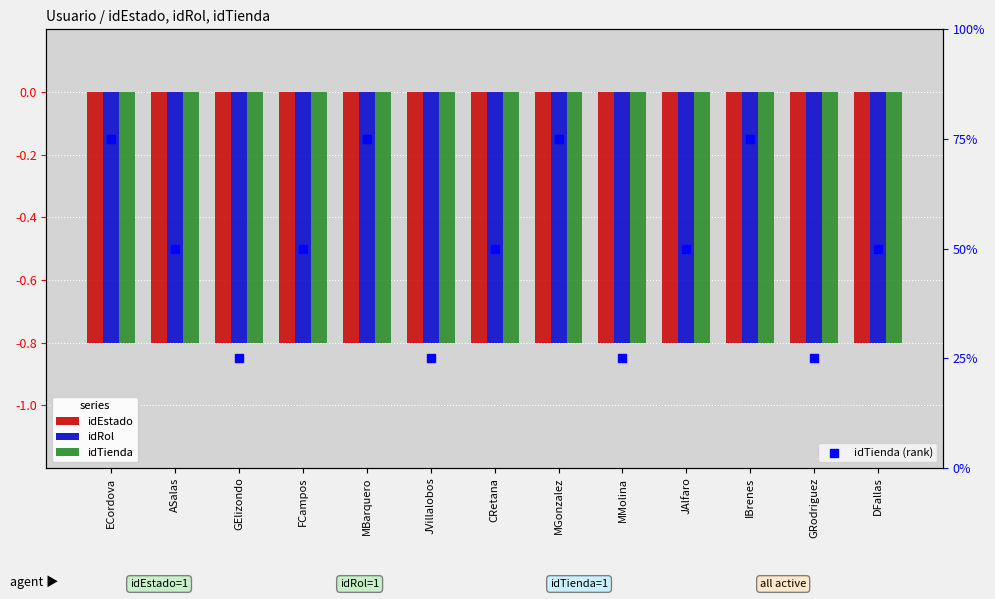

Is the value of idTienda (rank) at FCampos greater than the value of idTienda at GElizondo?

Yes